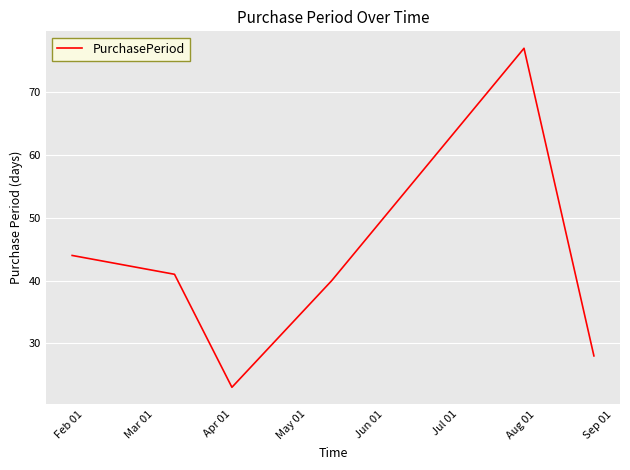

True or false: the data has more than 0 interior local peaks.

True